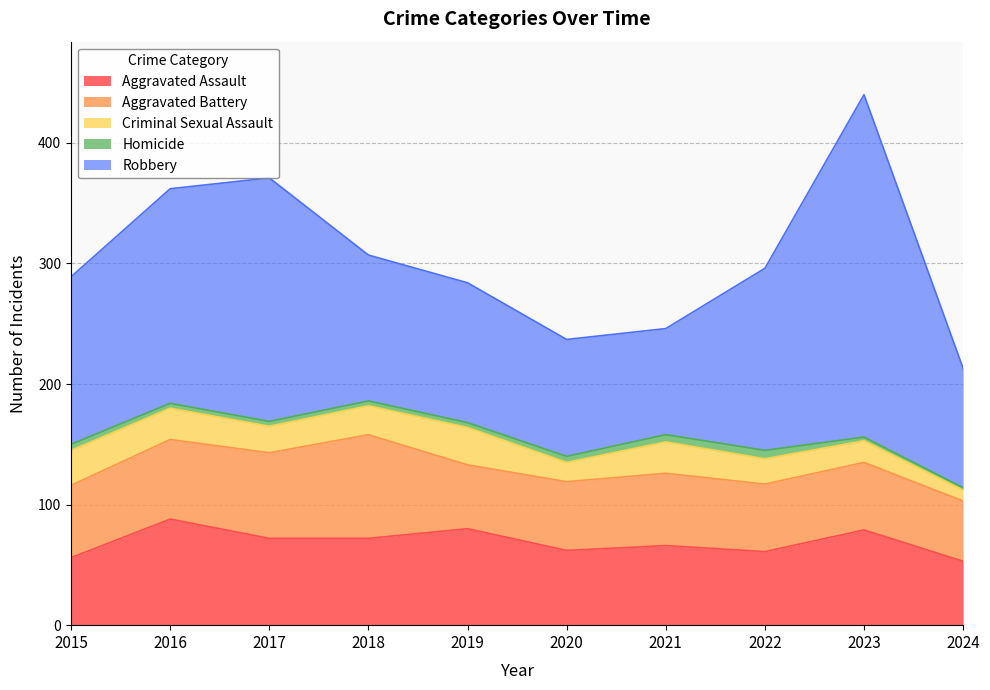

What is the difference between the second highest and minimum values in the Criminal Sexual Assault series?

20